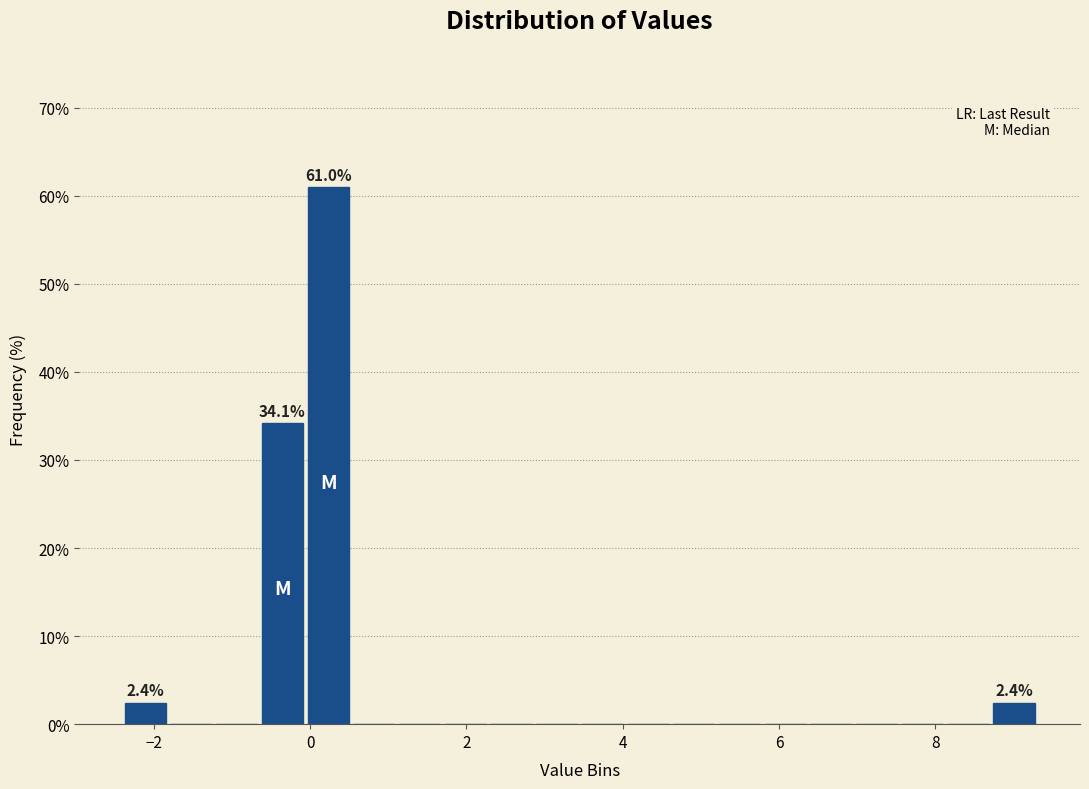

Read against the x-axis, roughly where is the centre of the tallest bar?

0.2